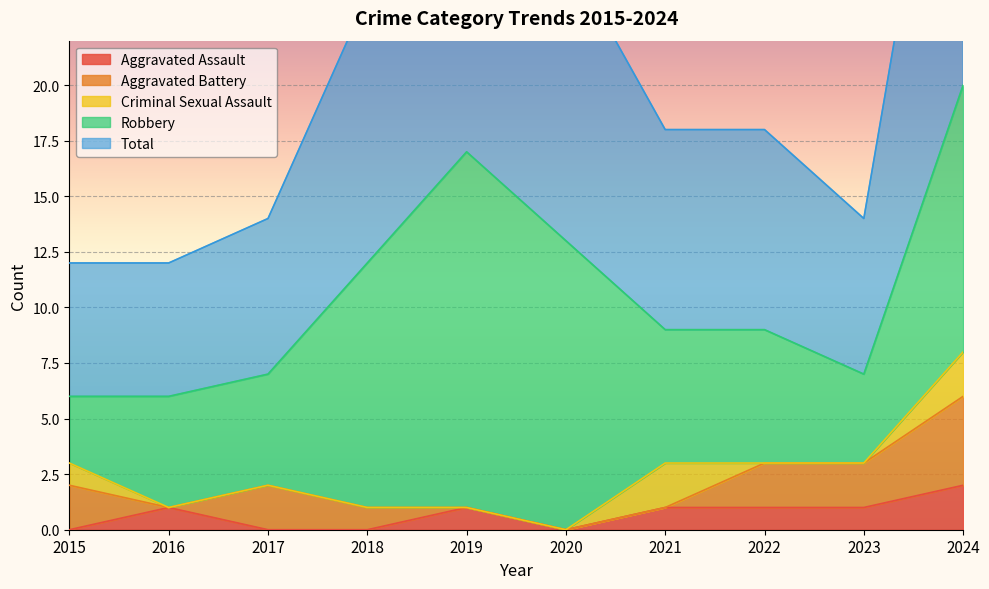

True or false: Aggravated Assault has a value of 0 at 2023.

False